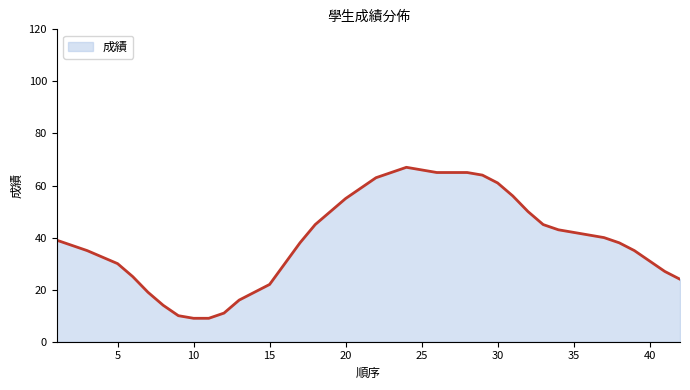

What is the maximum value shown in the chart?

67